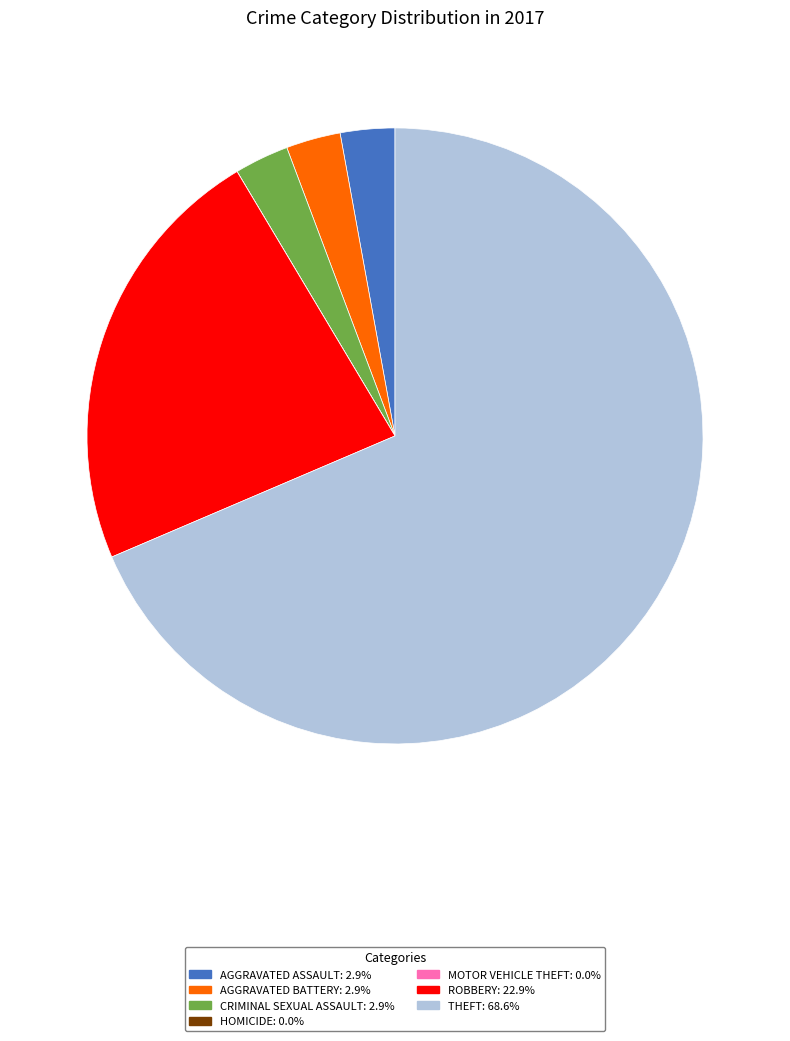

Is there any slice that represents more than half of the pie?

Yes